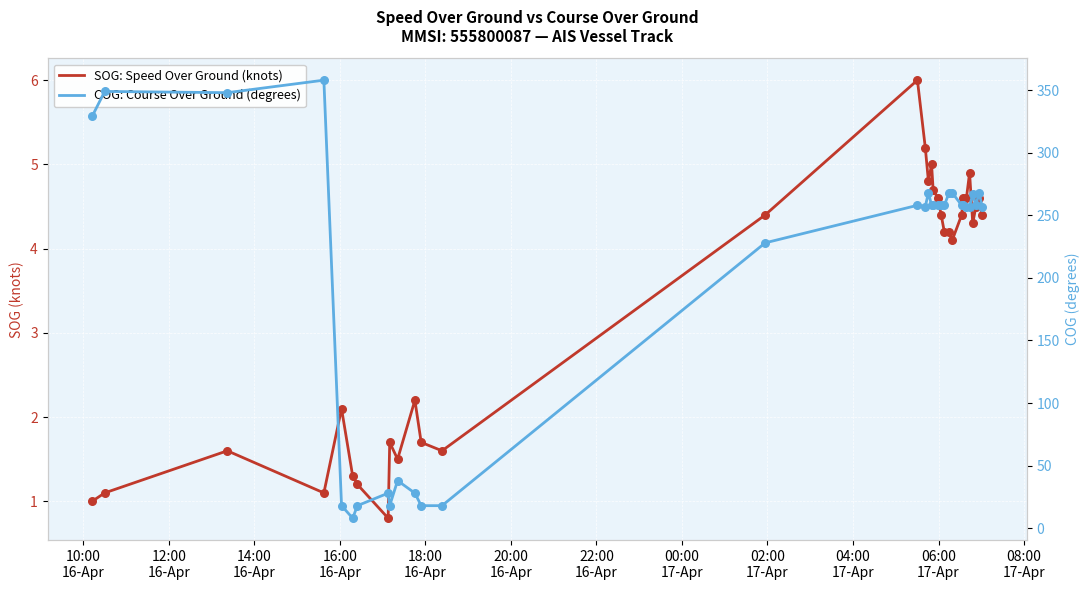

At how many categories does at least one series exceed 198?

23